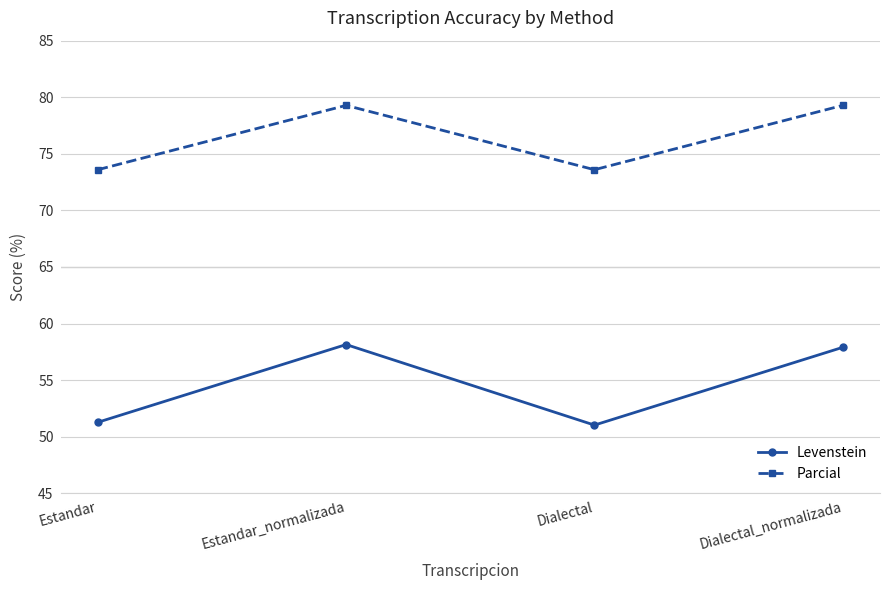

True or false: Levenstein has a value of 51.0 at Dialectal.

True